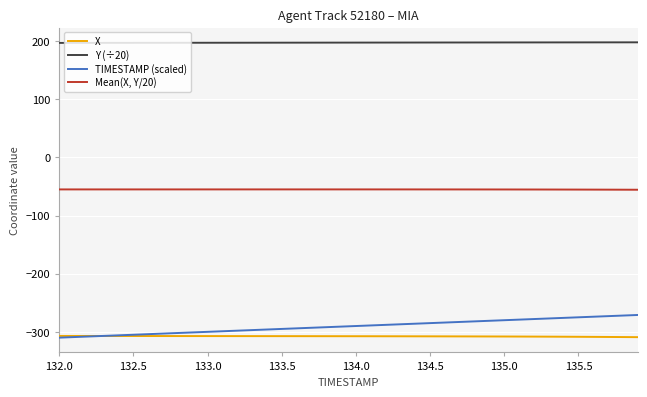

Which series has the largest total across all categories?

Y (÷20)